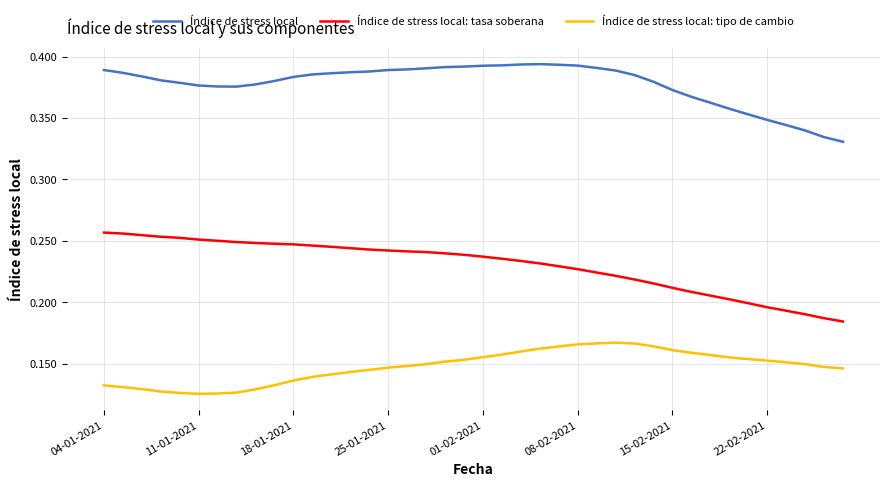

True or false: Índice de stress local: tipo de cambio and Índice de stress local: tasa soberana cross at least once.

False